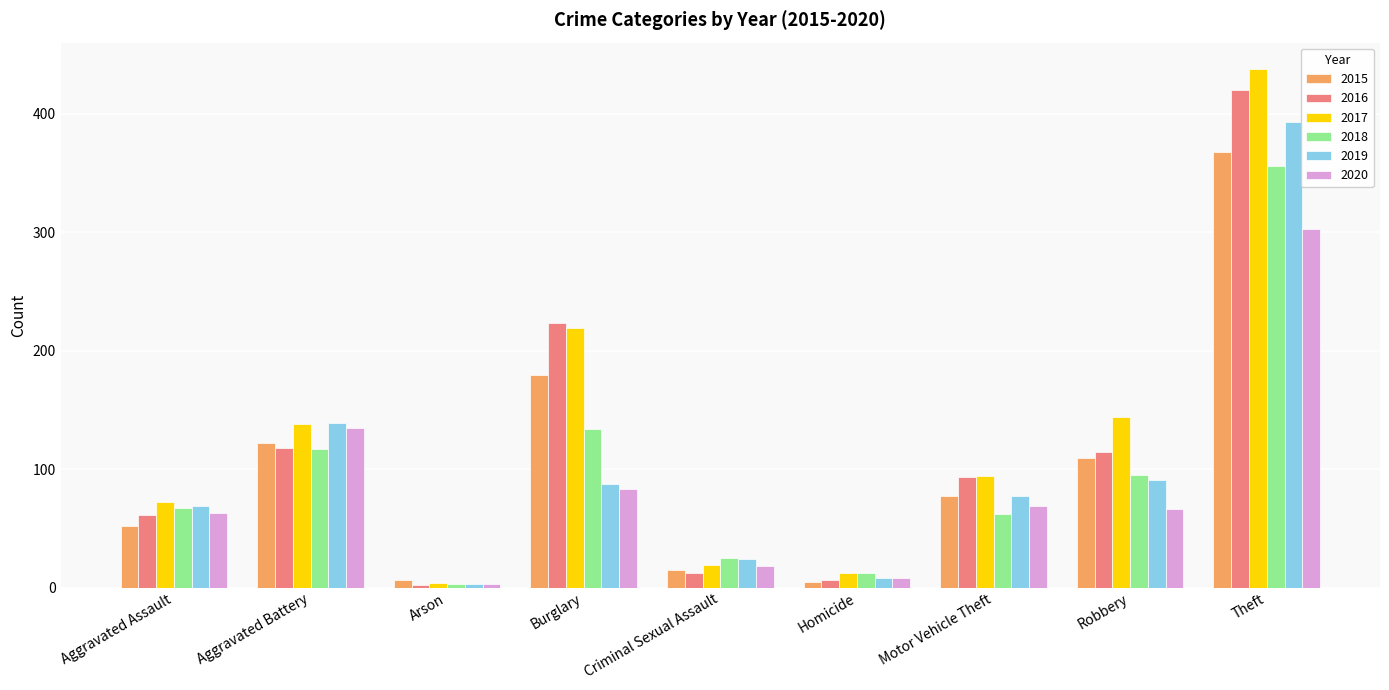

What is the label of the 6th bar from the right?

Burglary